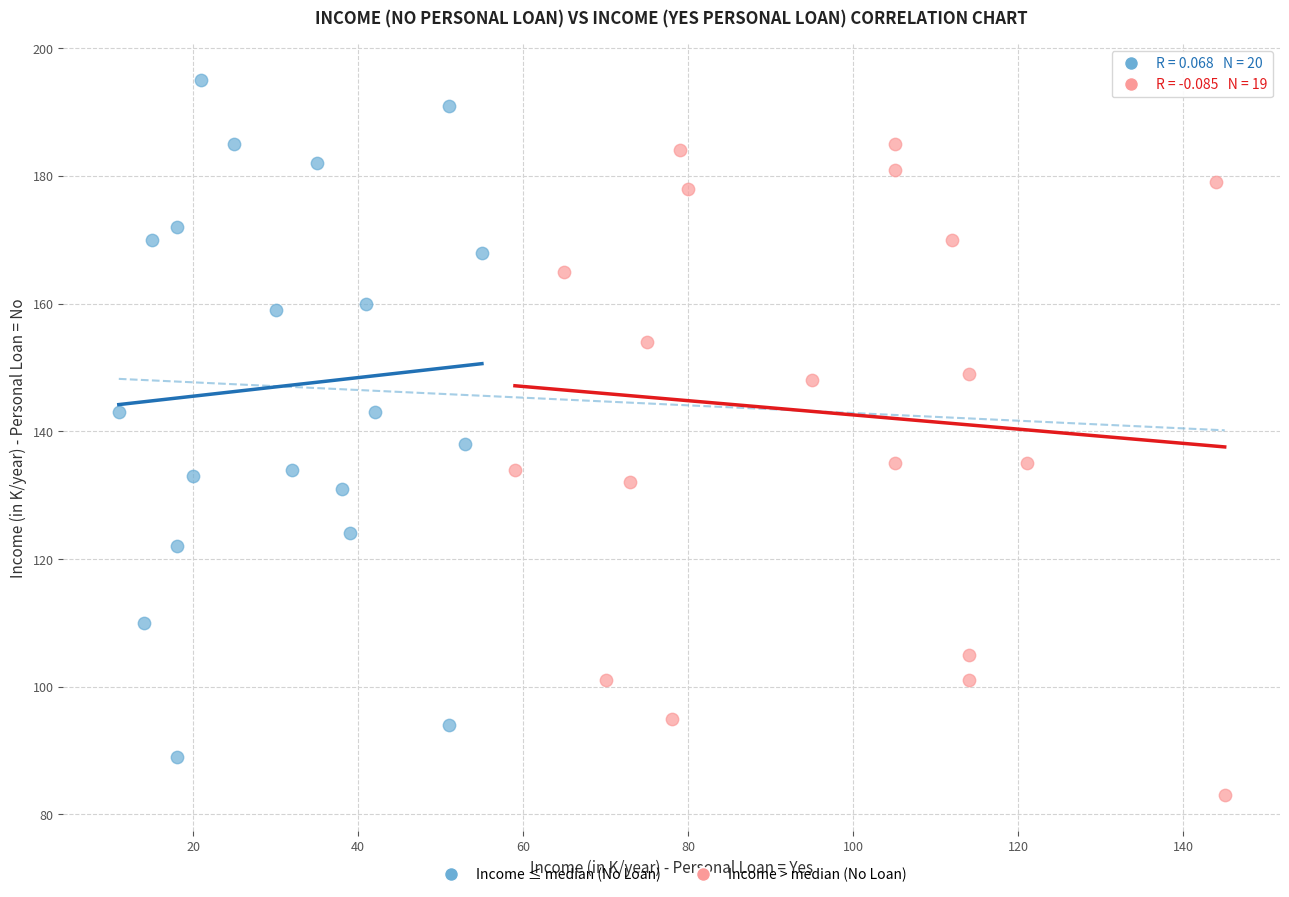

Which series contains the highest Y value?

Income ≤ median (No Loan)